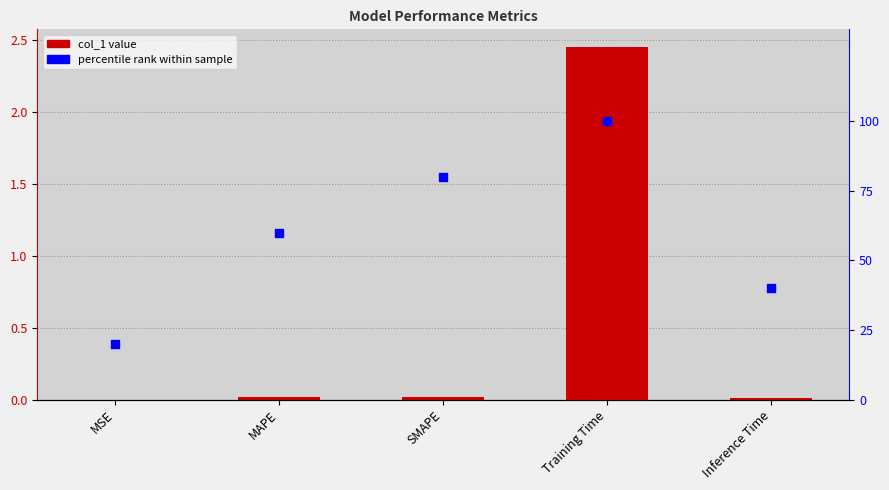

Which series reaches the minimum Y coordinate?

col_1